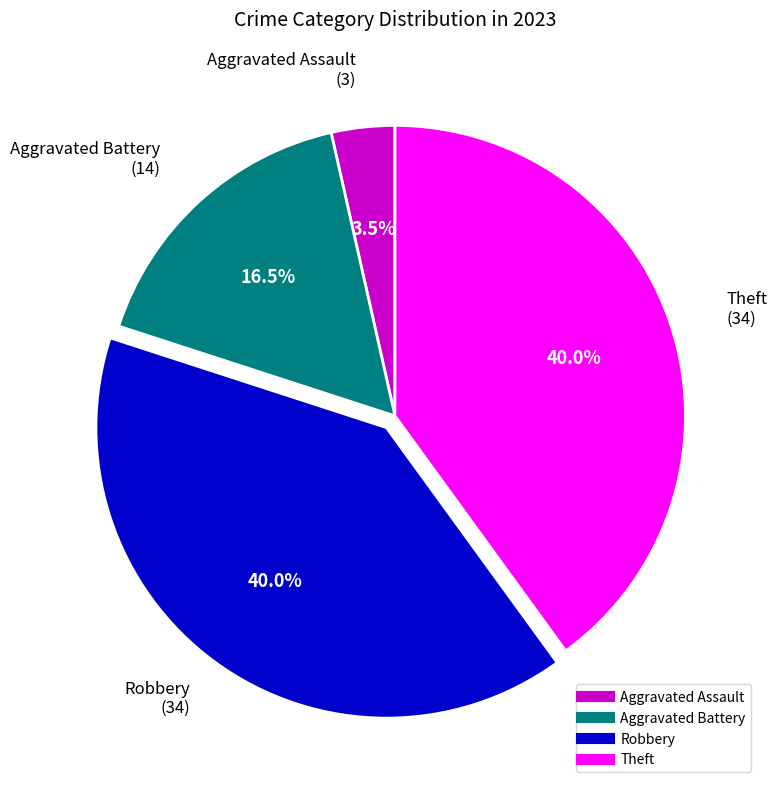

Count the number of slices in the pie.

4